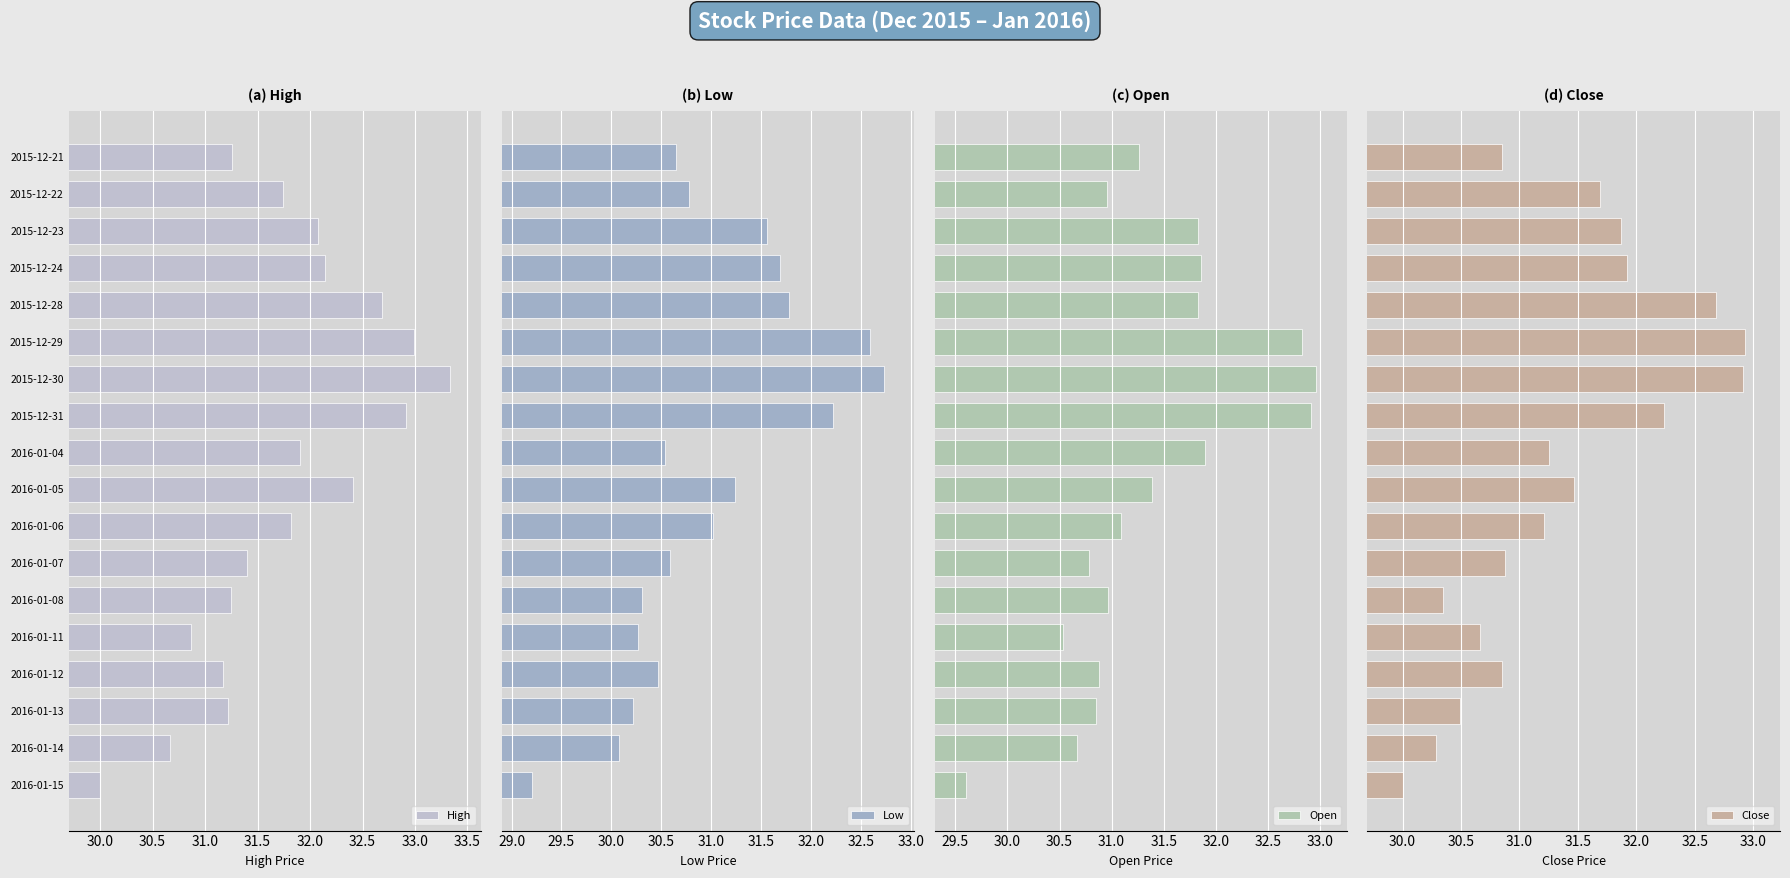

What is the difference between the maximum and second lowest values in the Open series?

2.4